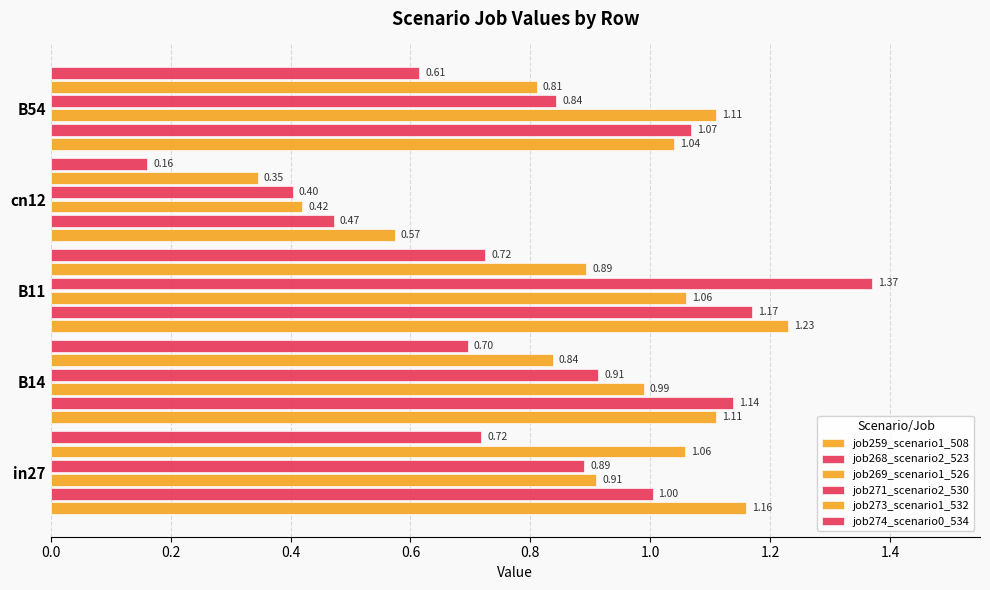

What is the lowest value of the job268_scenario2_523 series?

0.5